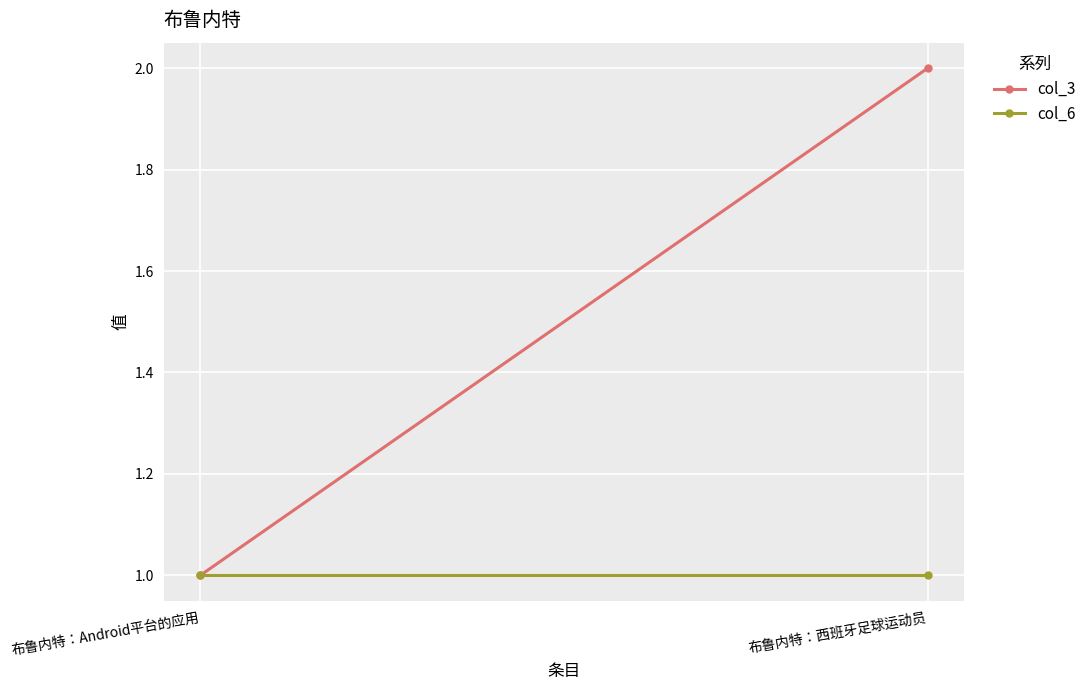

List the series in order of their peak value, highest first.

col_3, col_6